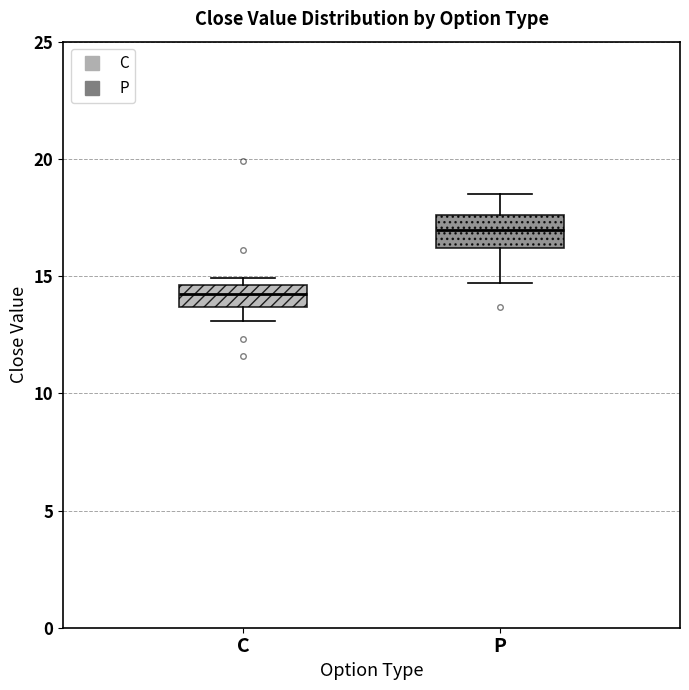

Reading left to right, read every box against the y-axis: the position of its median line, the range the box covers, and the ends of its whiskers. The values are not printed on the chart, so give them approximately, as read against the axis.

C: median 14.0, box 13.5 to 14.5, whiskers 13.0 to 15.0
P: median 17.0, box 16.0 to 17.5, whiskers 14.5 to 18.5